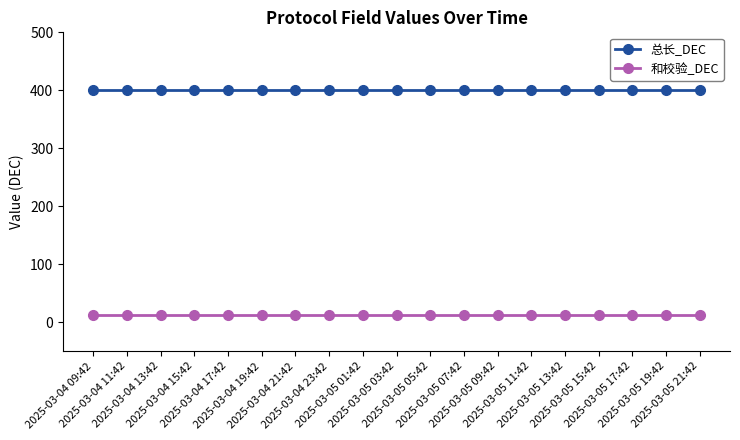

True or false: 总长_DEC and 和校验_DEC cross at least once.

False